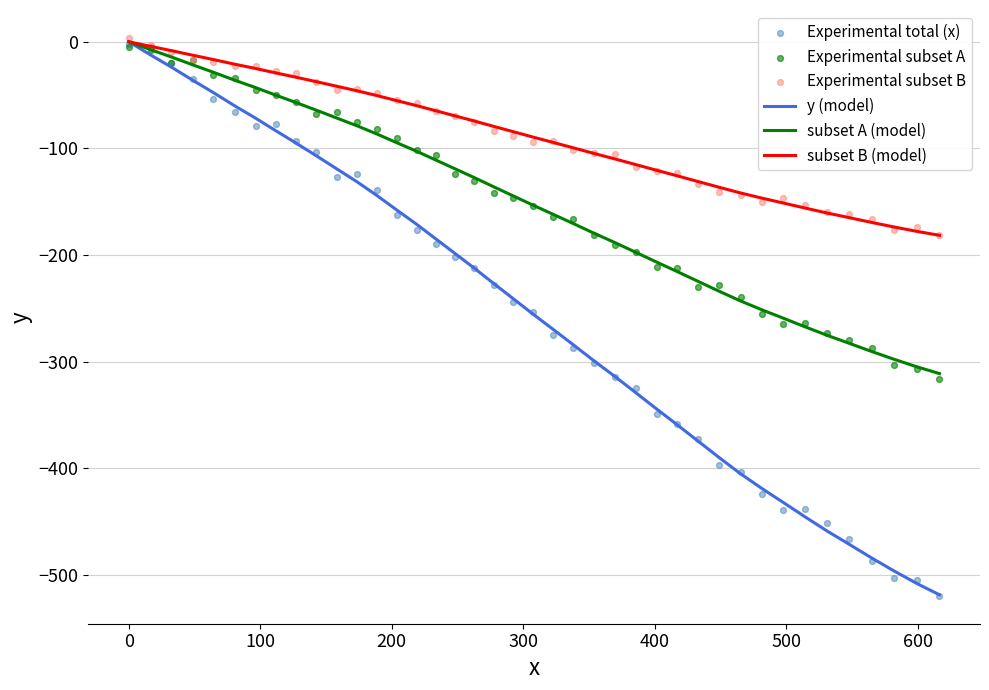

Which series has the largest total across all categories?

subset B (model)